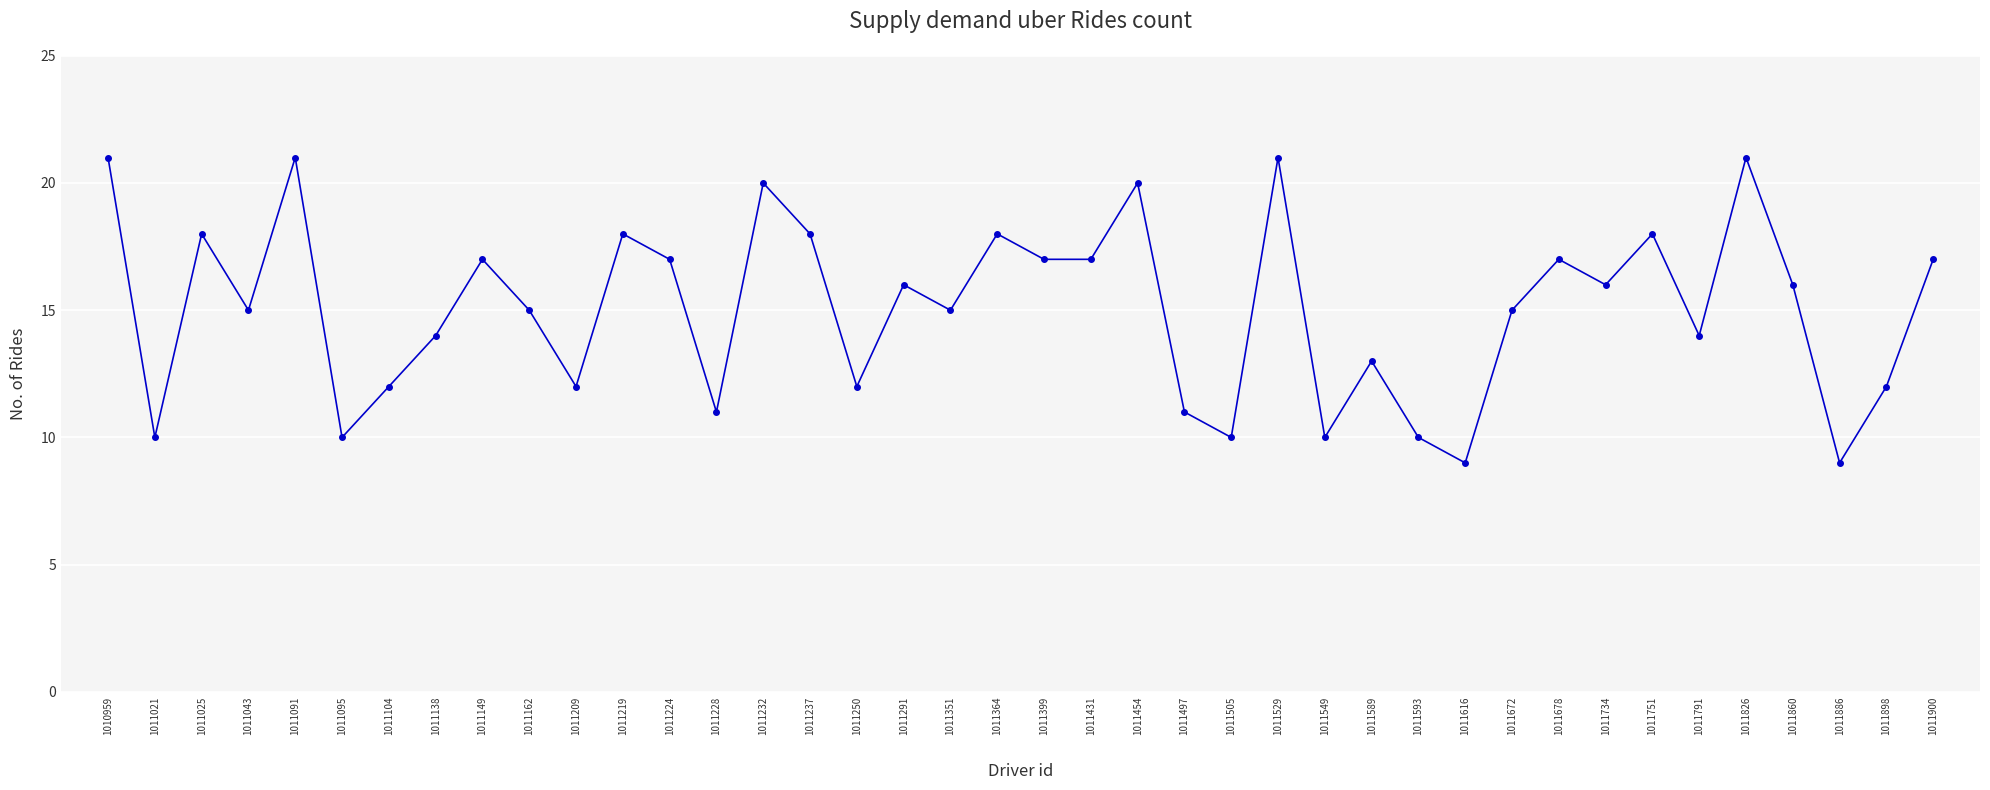

Reading left to right, extract all data points from this chart.

1010959=21	1011021=10	1011025=18	1011043=15	1011091=21	1011095=10	1011104=12	1011138=14	1011149=17	1011162=15	1011209=12	1011219=18	1011224=17	1011228=11	1011232=20	1011237=18	1011250=12	1011291=16	1011351=15	1011364=18	1011399=17	1011431=17	1011454=20	1011497=11	1011505=10	1011529=21	1011549=10	1011589=13	1011593=10	1011616=9	1011672=15	1011678=17	1011734=16	1011751=18	1011791=14	1011826=21	1011860=16	1011886=9	1011898=12	1011900=17